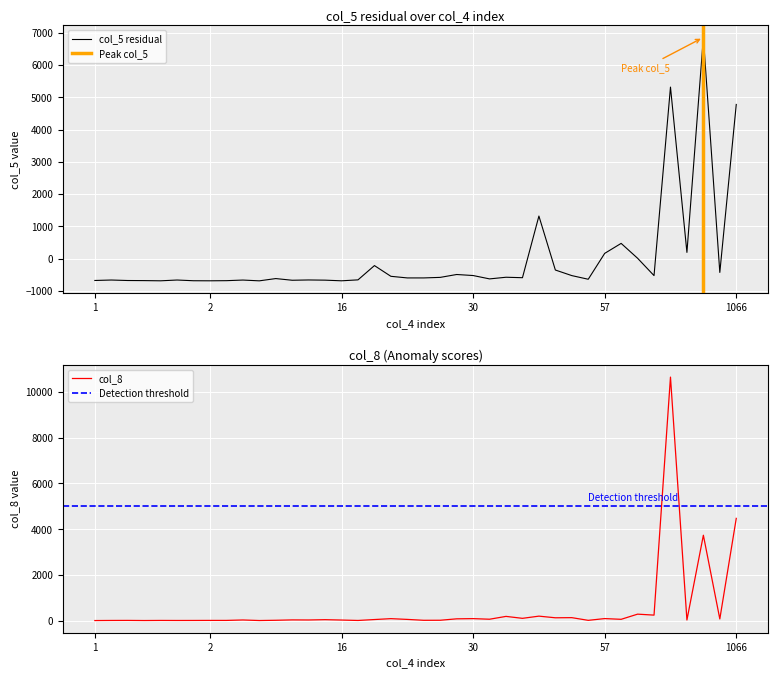

At which category does col_8 reach its first local valley?

3